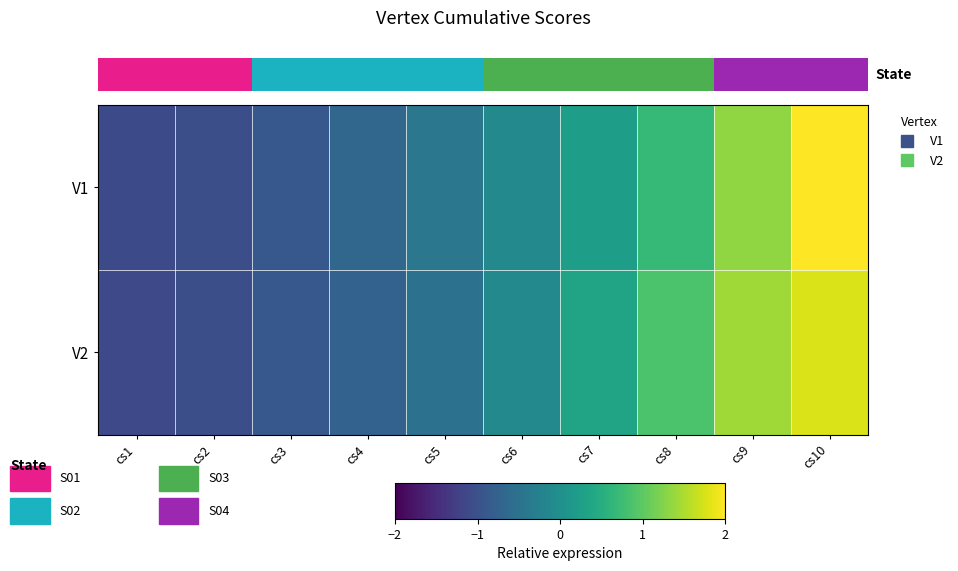

How many values in V1 are below zero?

6